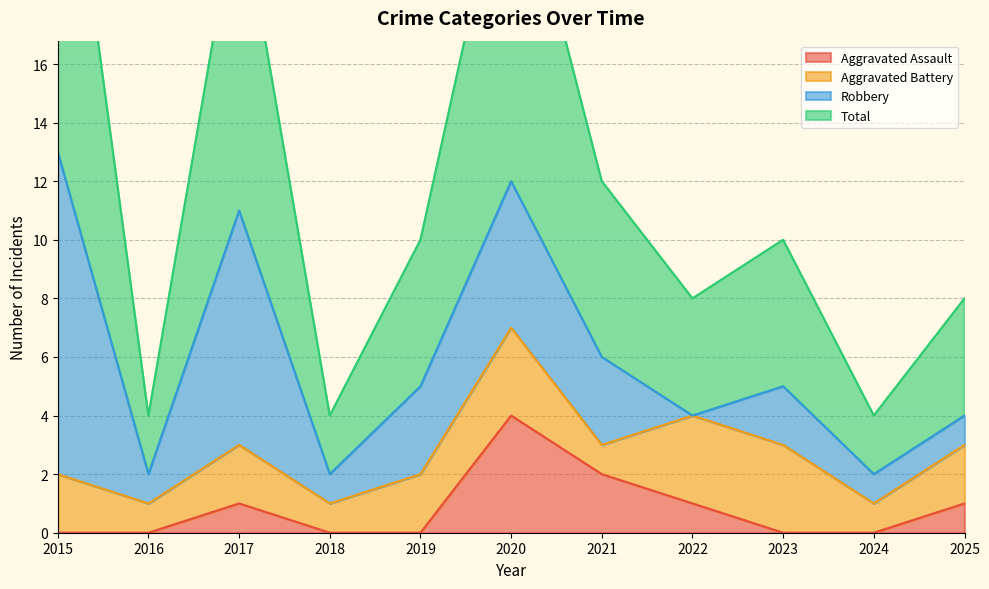

How many values in the Total series are below 10?

5